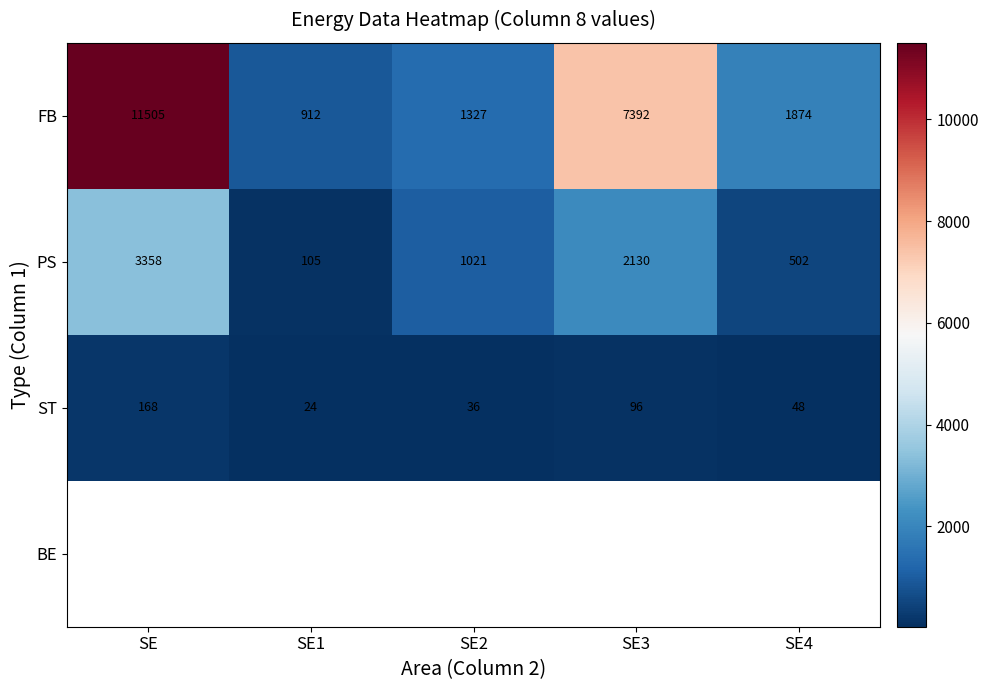

Rank the categories by PS value from lowest to highest.

SE1, SE4, SE2, SE3, SE